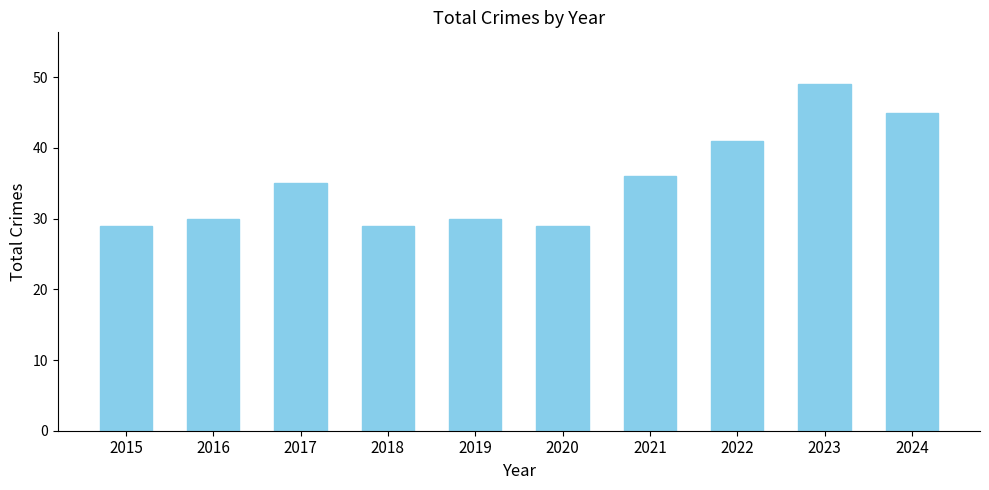

How many data points are less than 35?

5